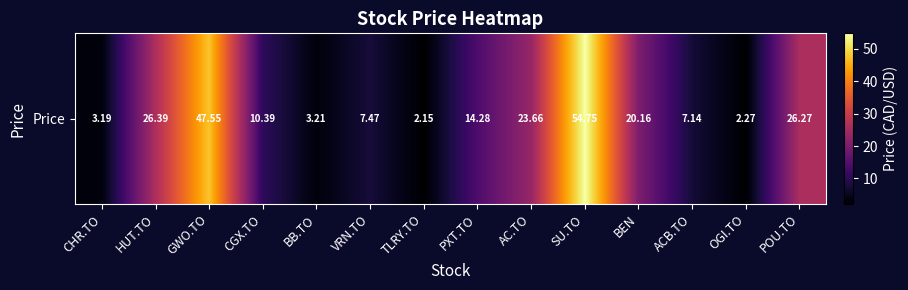

Reading left to right, transcribe all the data shown in this chart.

3.2	26.4	47.5	10.4	3.2	7.5	2.1	14.3	23.7	54.8	20.2	7.1	2.3	26.3